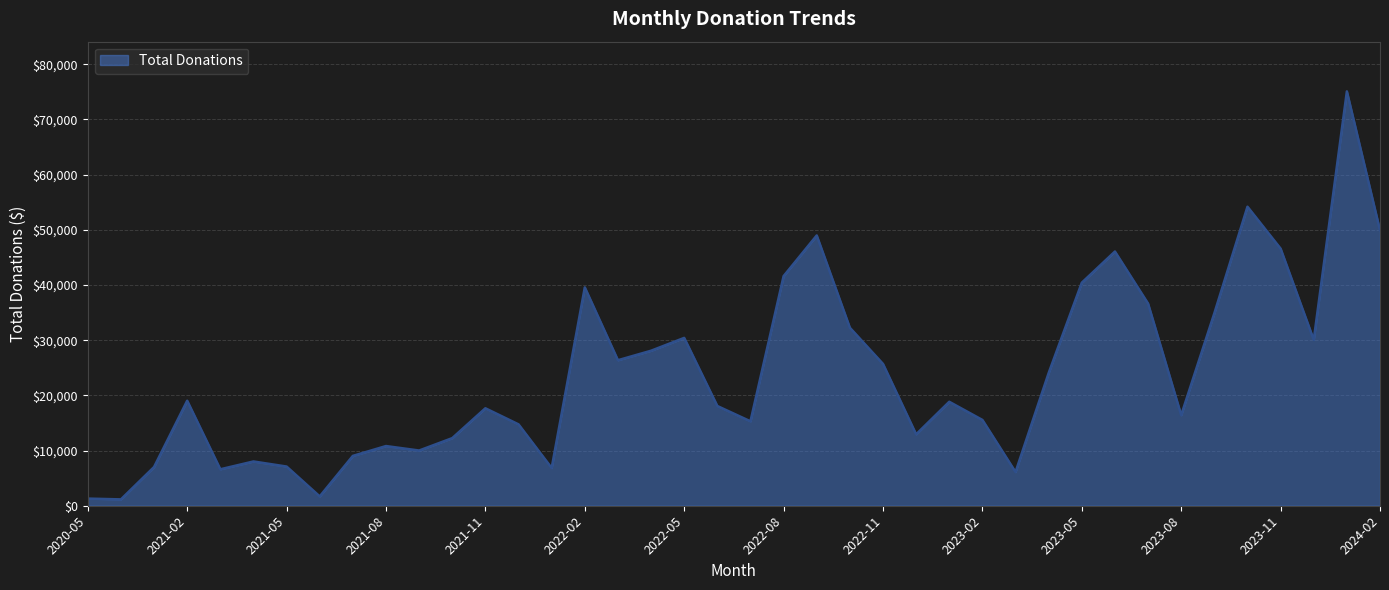

What is the greatest value displayed?

75085.3